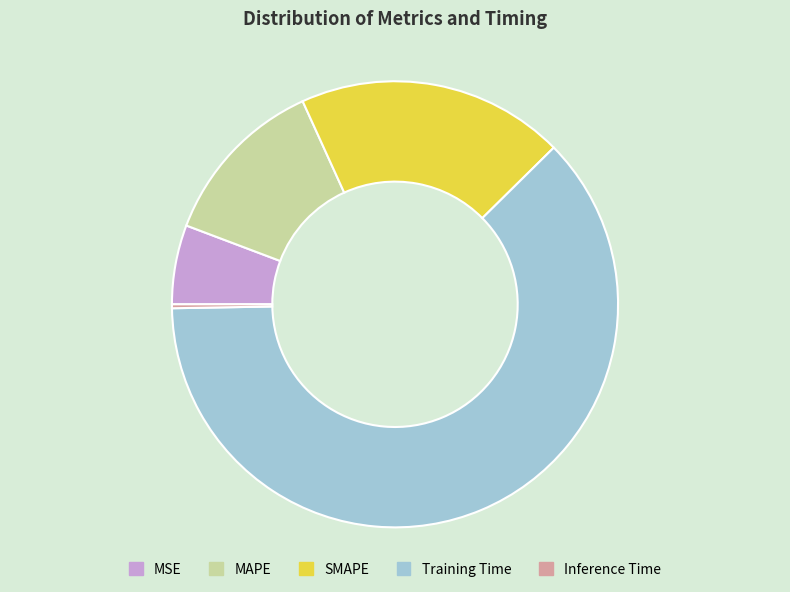

Rank the categories by value from lowest to highest.

Inference Time, MSE, MAPE, SMAPE, Training Time